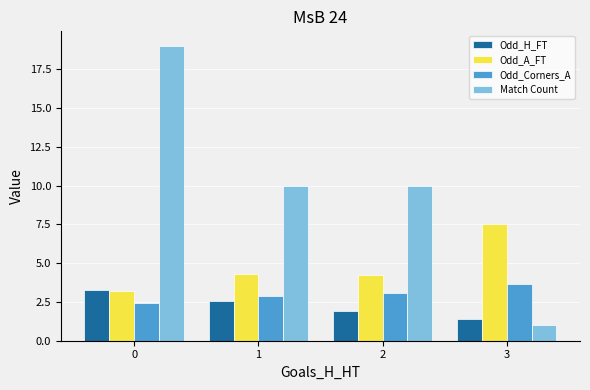

How many groups of bars are there?

4